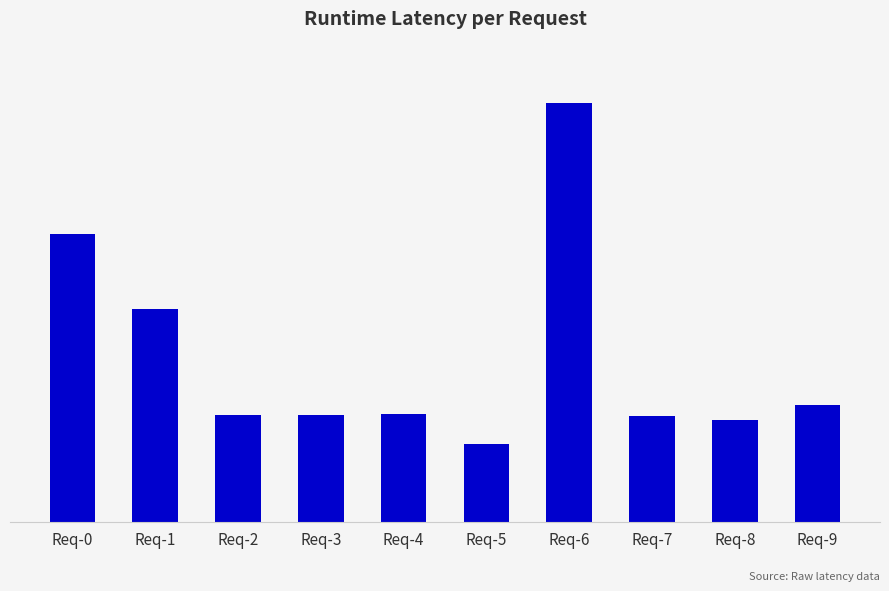

Are the bars horizontal?

No